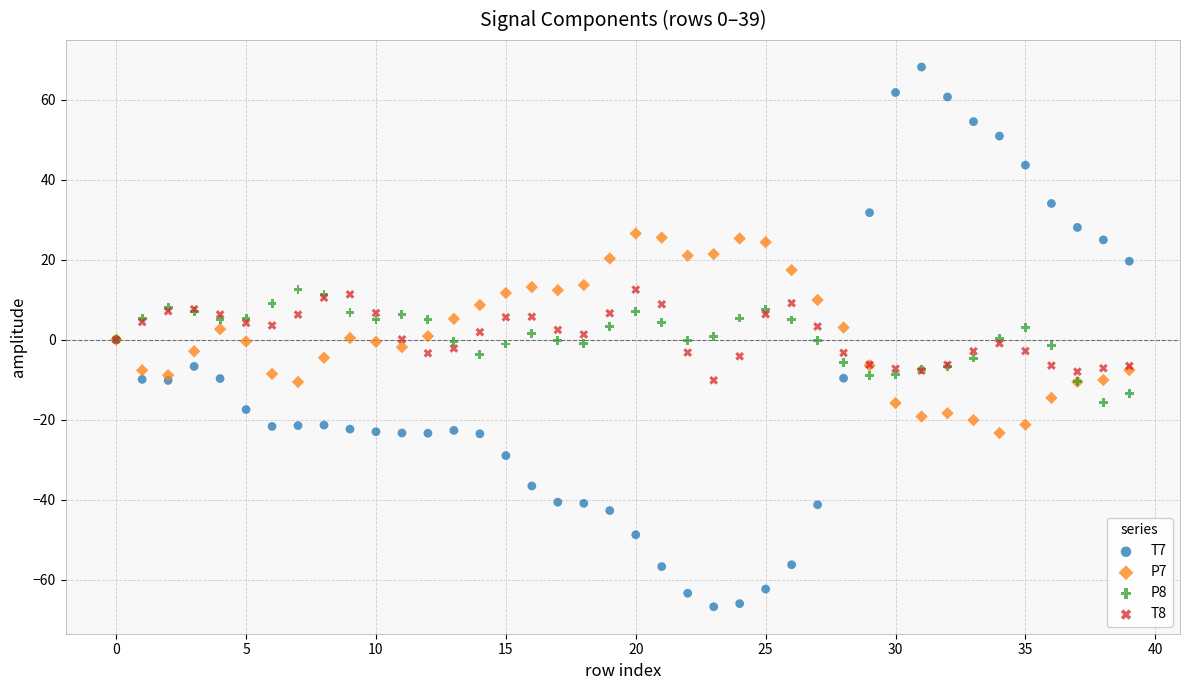

Which series has the widest spread of Y values?

T7